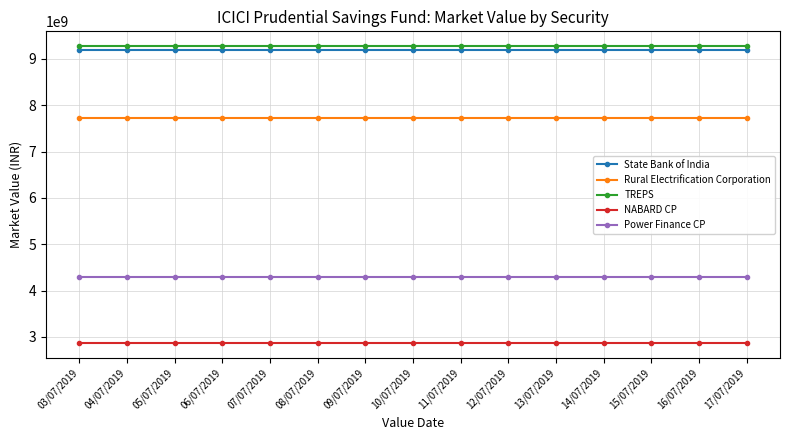

True or false: Rural Electrification Corporation has a value of 7731736000 at 15/07/2019.

True